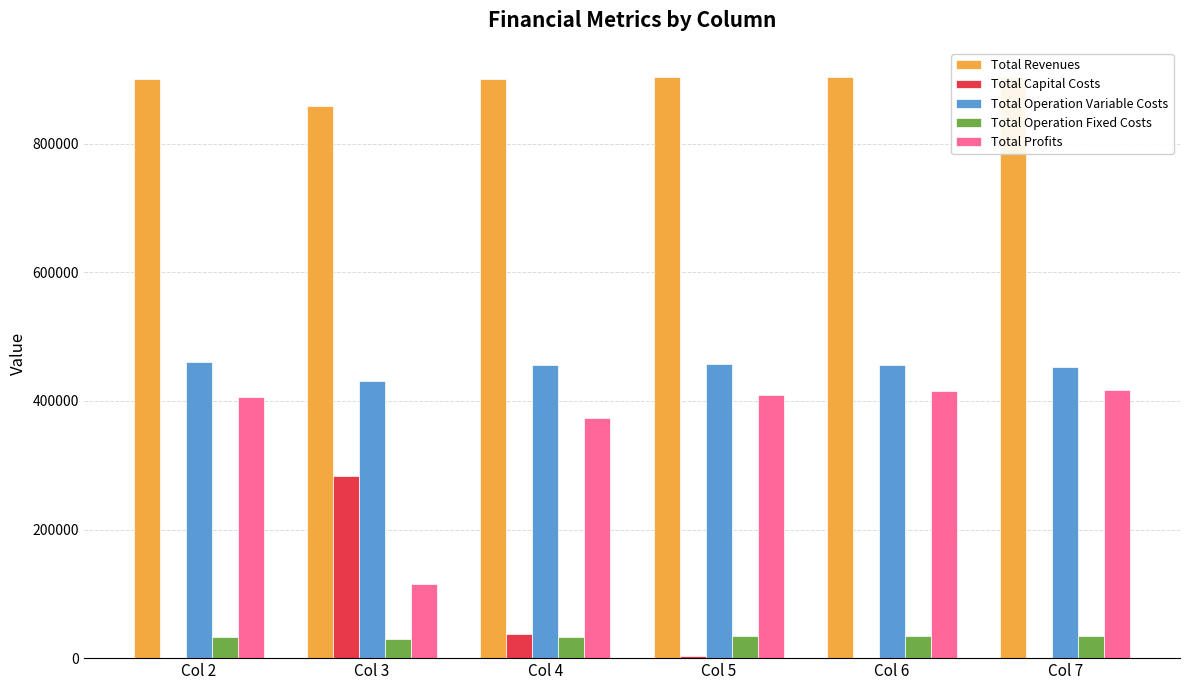

Is it true that Total Capital Costs equals 0.0 at Col 6?

True